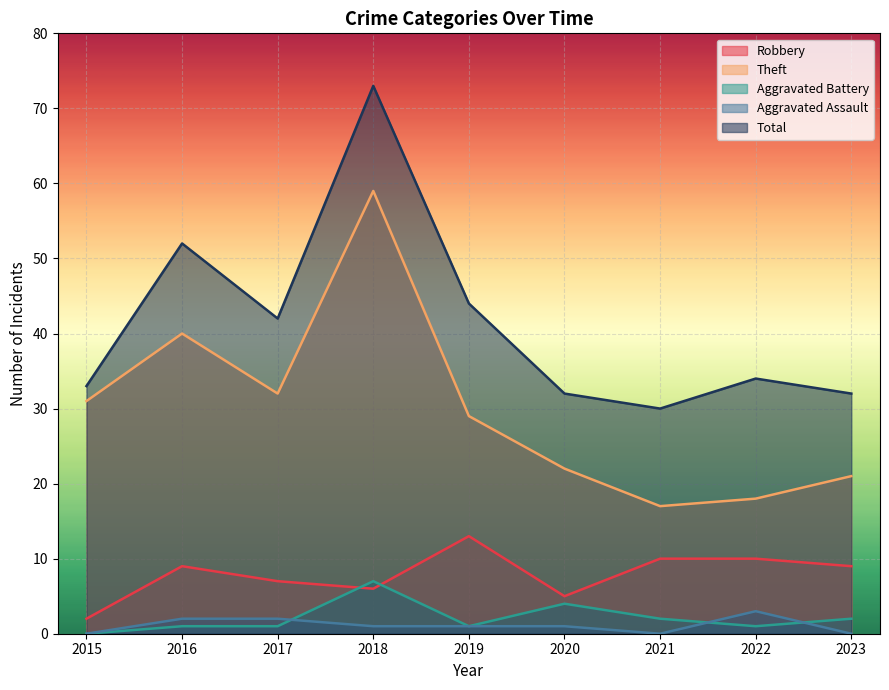

List the series in order of their peak value, lowest first.

Aggravated Assault, Aggravated Battery, Robbery, Theft, Total